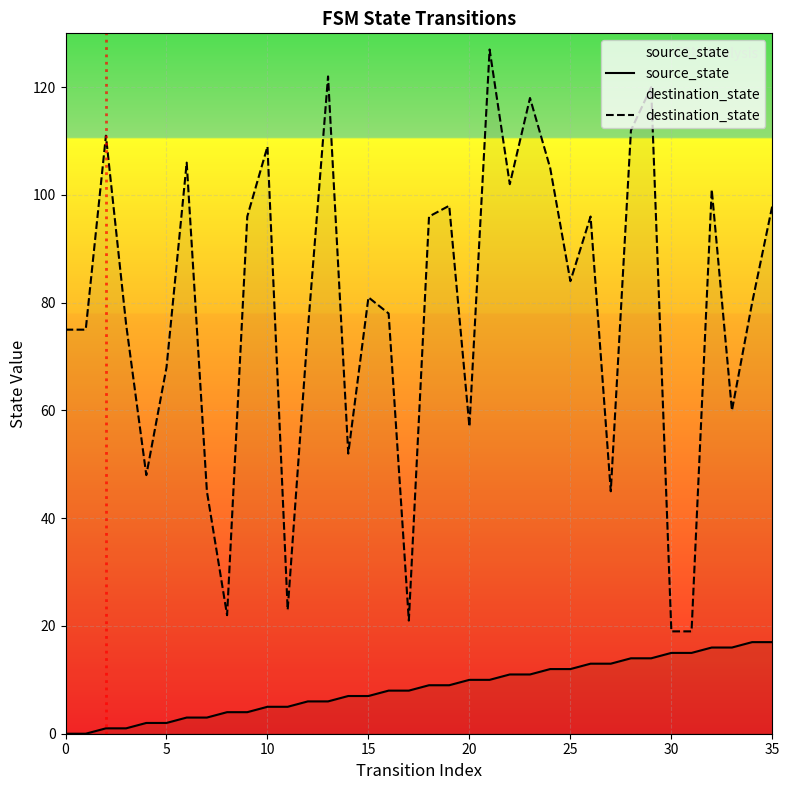

Which series has the widest spread of values?

destination_state